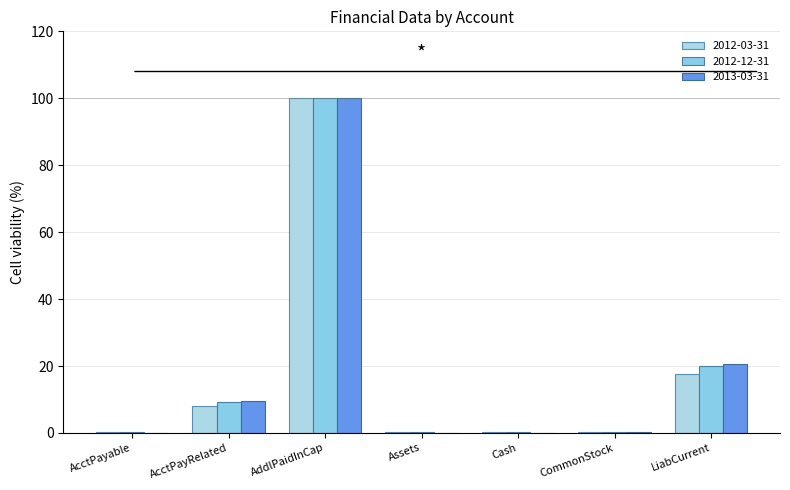

Are the bars grouped side by side (vs. stacked)?

Yes